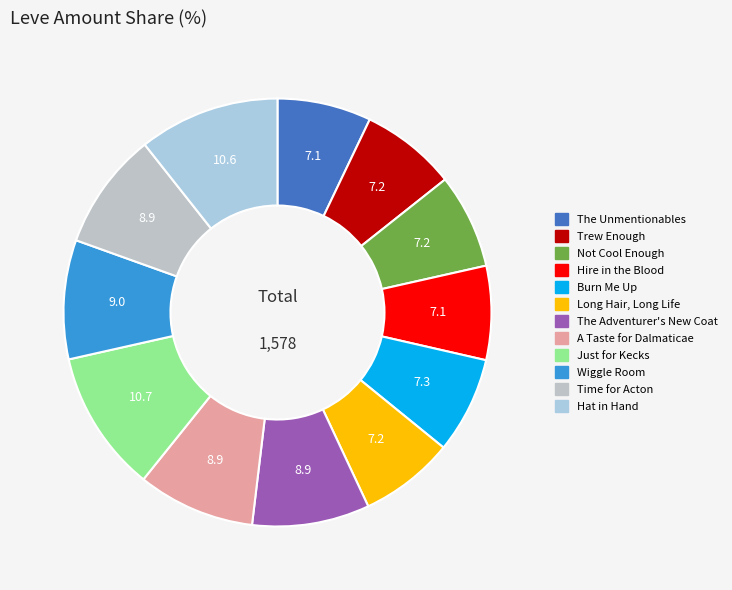

Is there a majority slice in this chart?

No